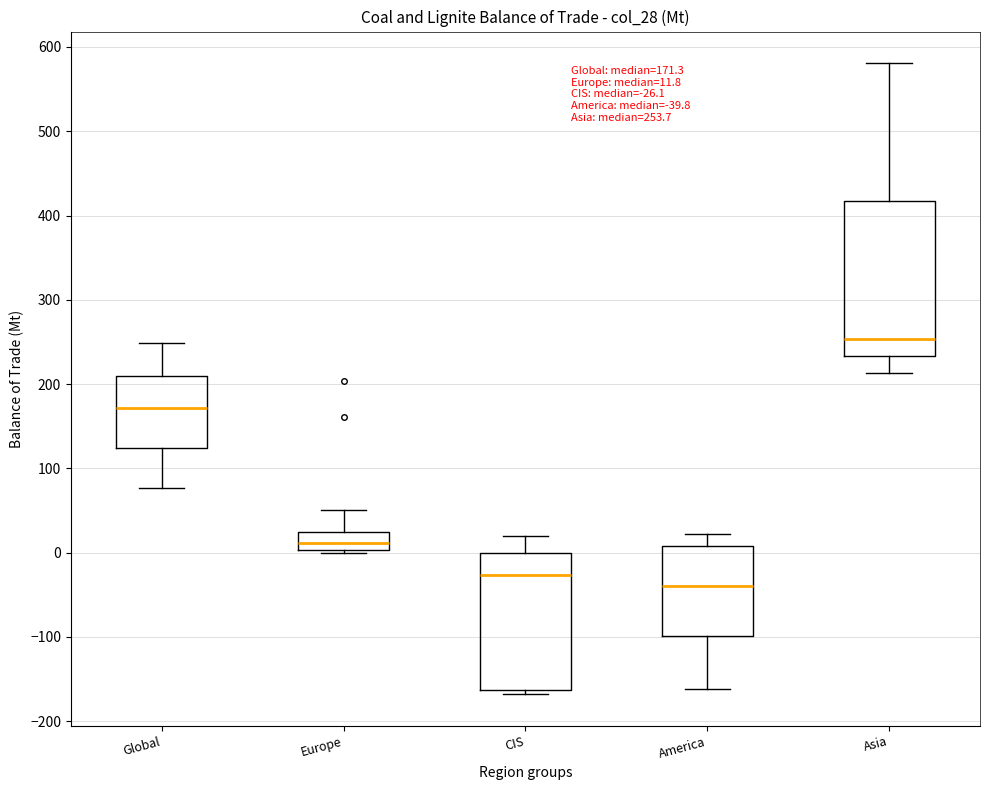

Which box is the tallest, from its lower edge to its upper edge?

Asia